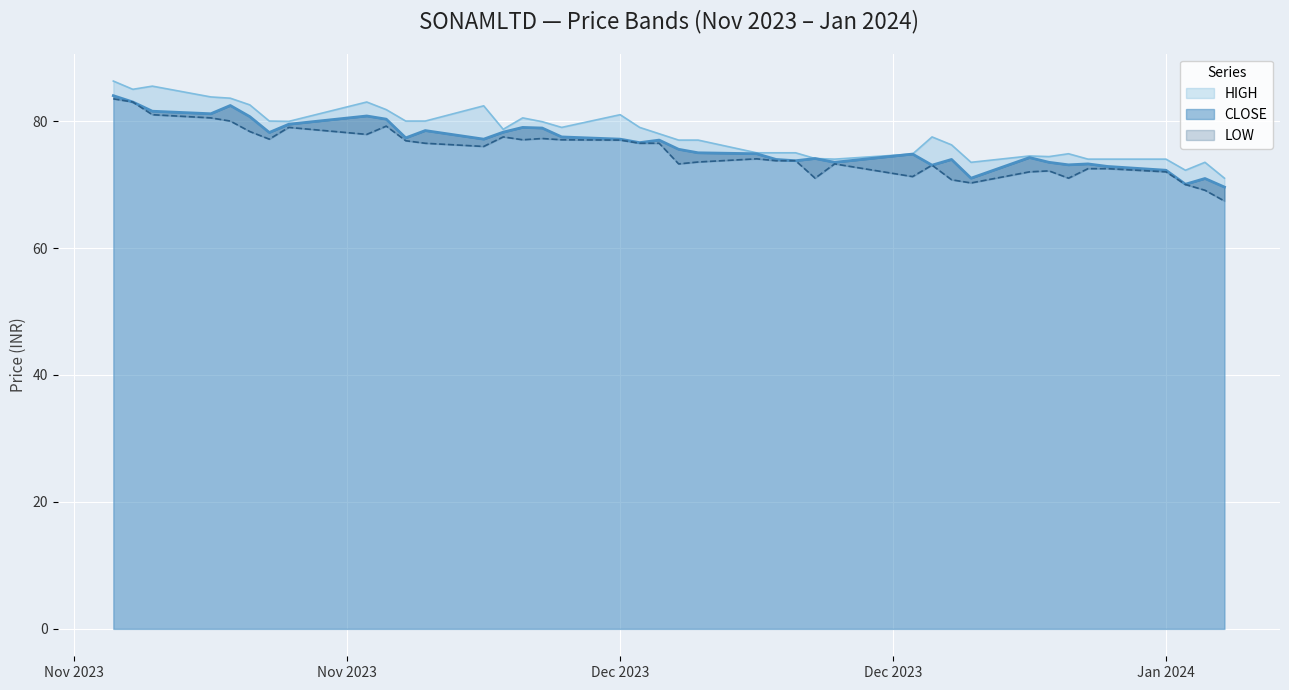

How many distinct data groups are displayed?

3